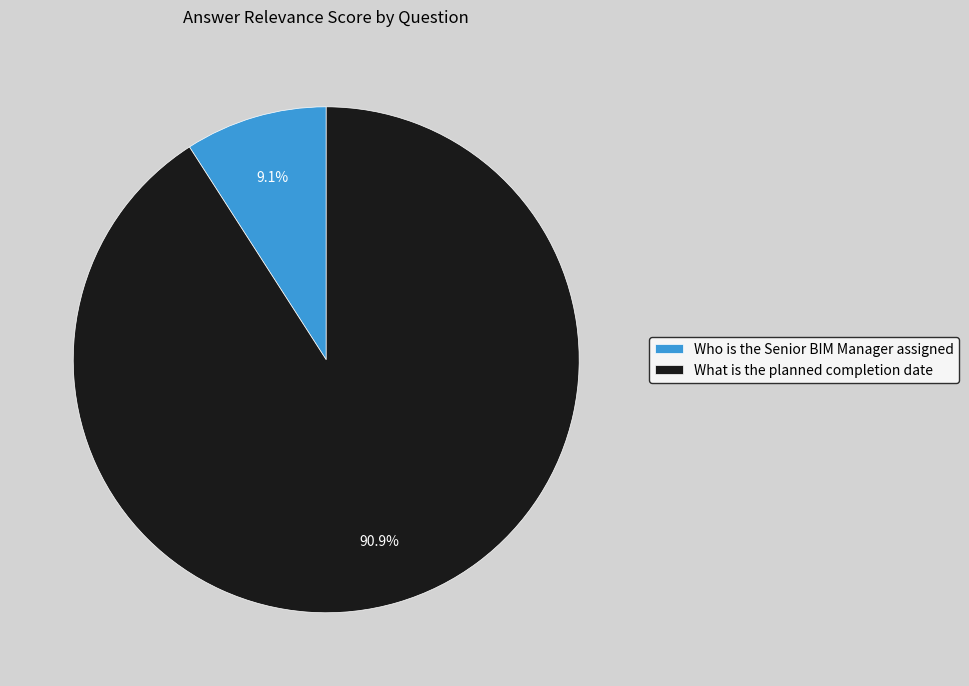

Rank the categories by value from lowest to highest.

Who is the Senior BIM Manager assigned, What is the planned completion date